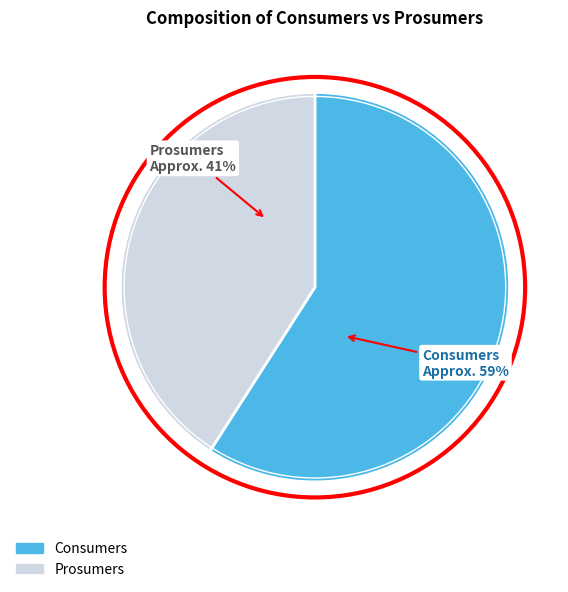

The Consumers slice represents 66% of the pie. True or false?

False